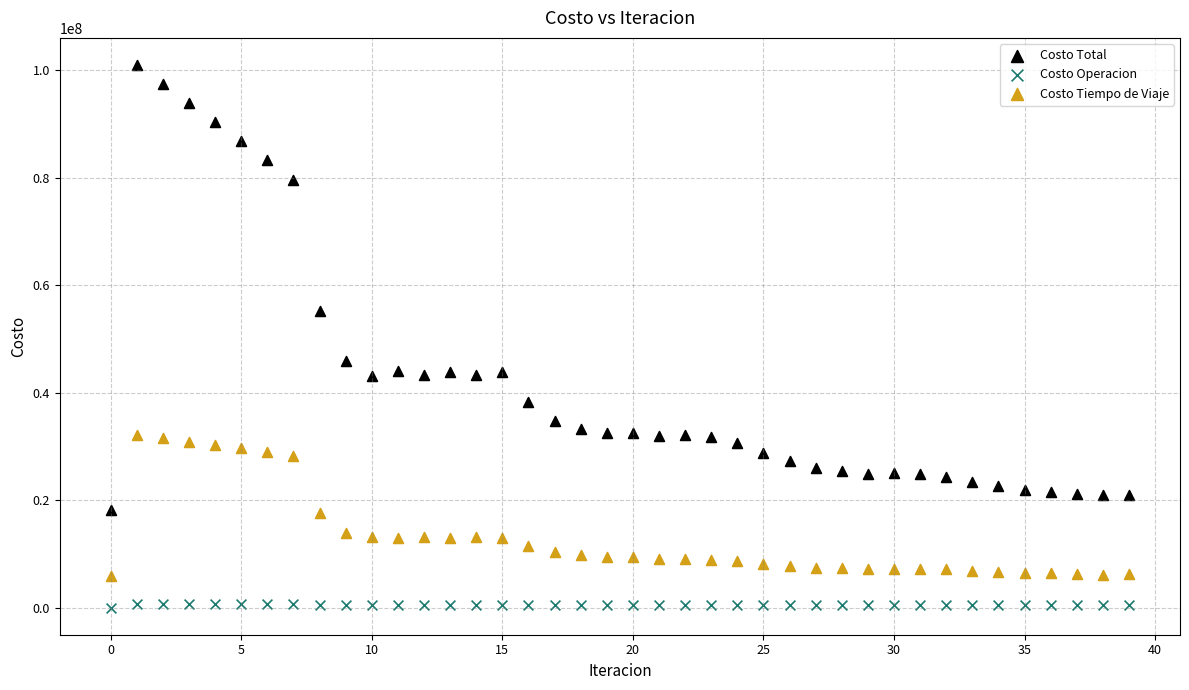

Which series reaches the maximum Y coordinate?

Costo Total